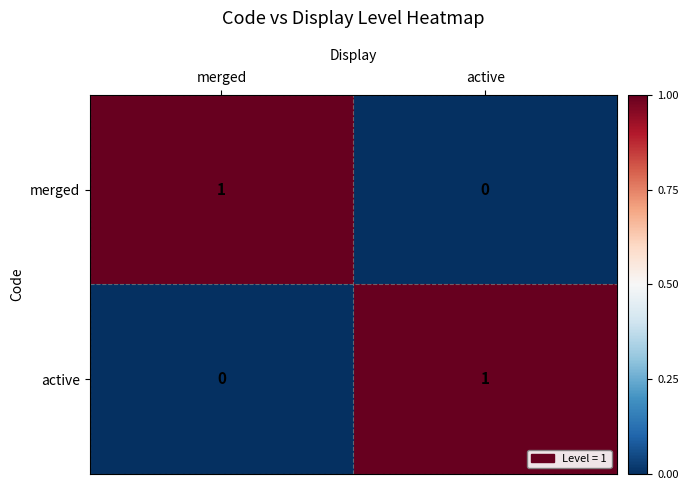

Is it true that merged equals 1 at merged?

True